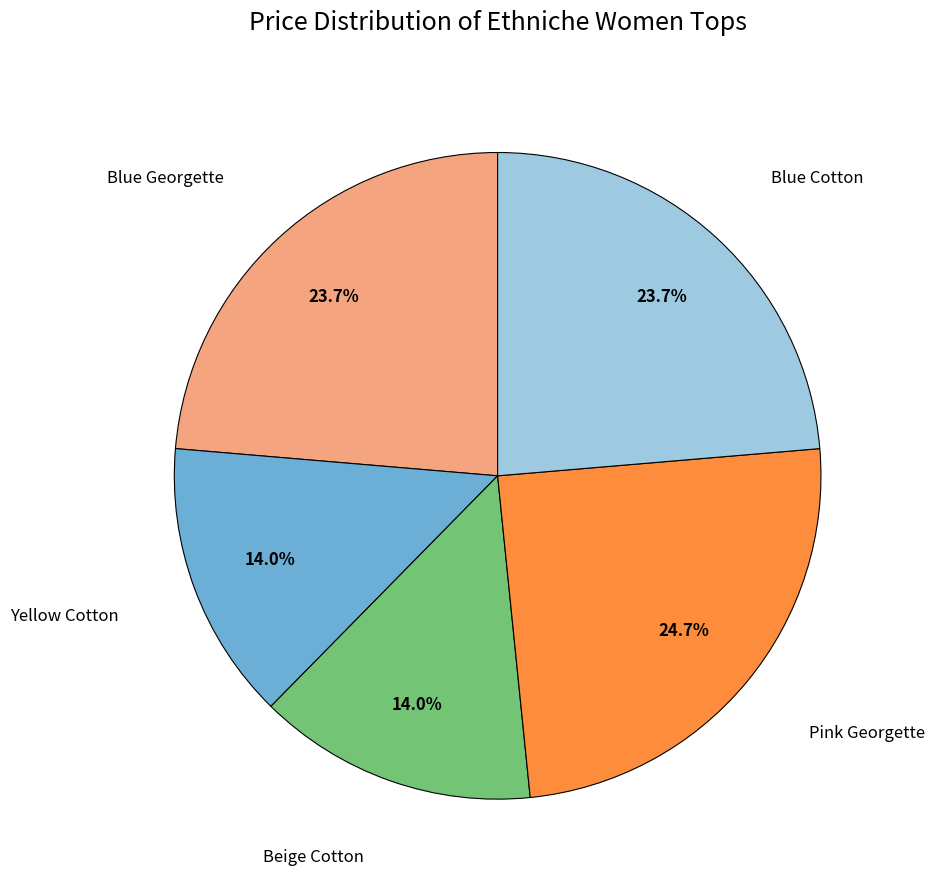

Does any single category account for the majority?

No